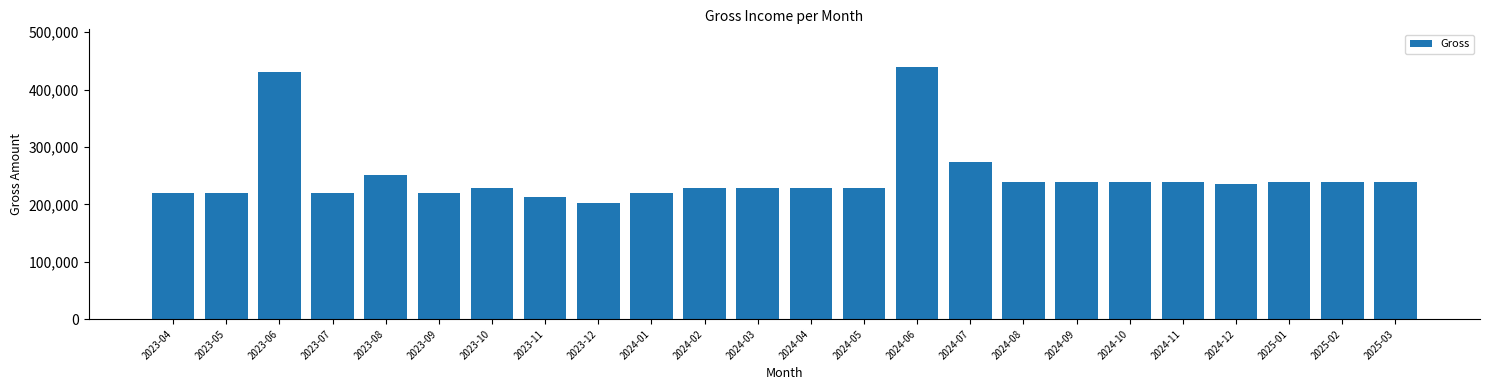

What is the greatest value displayed?

439049